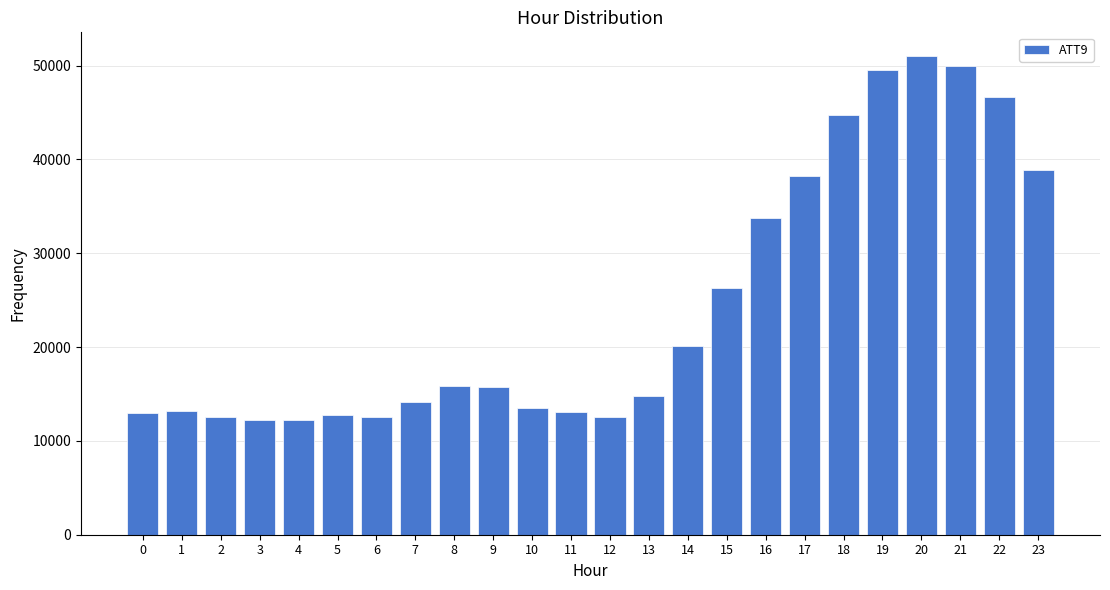

What is the sum of all values?

587200